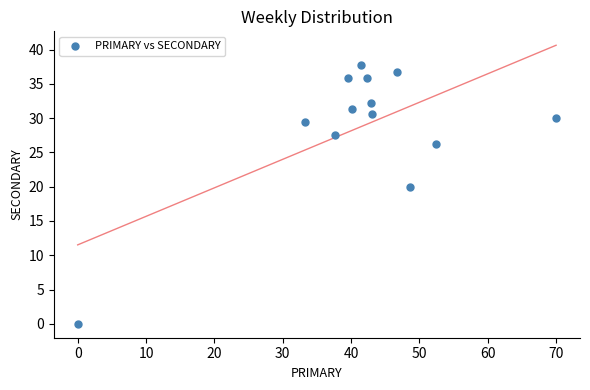

What Y value in the scatter plot is closest to 18?

20.0